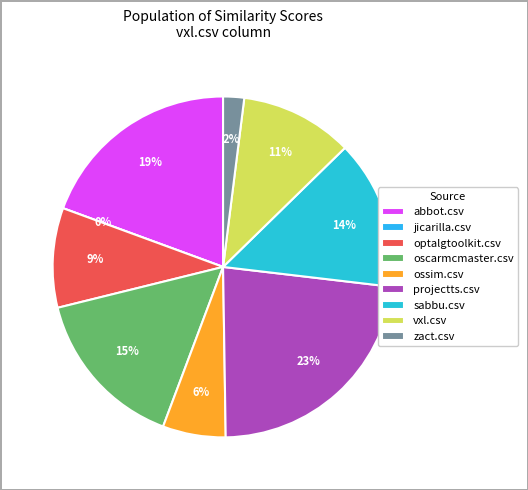

Which has a higher value, abbot.csv or vxl.csv?

abbot.csv